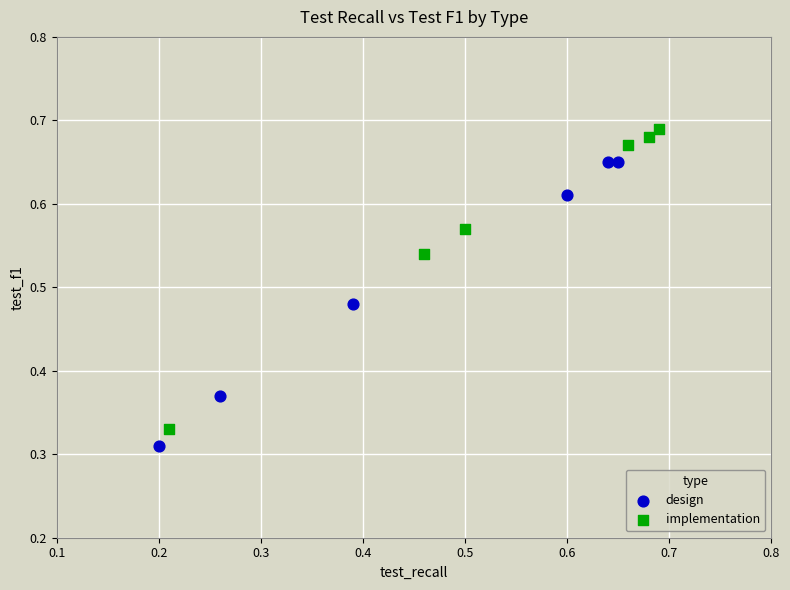

Which series contains the highest Y value?

implementation